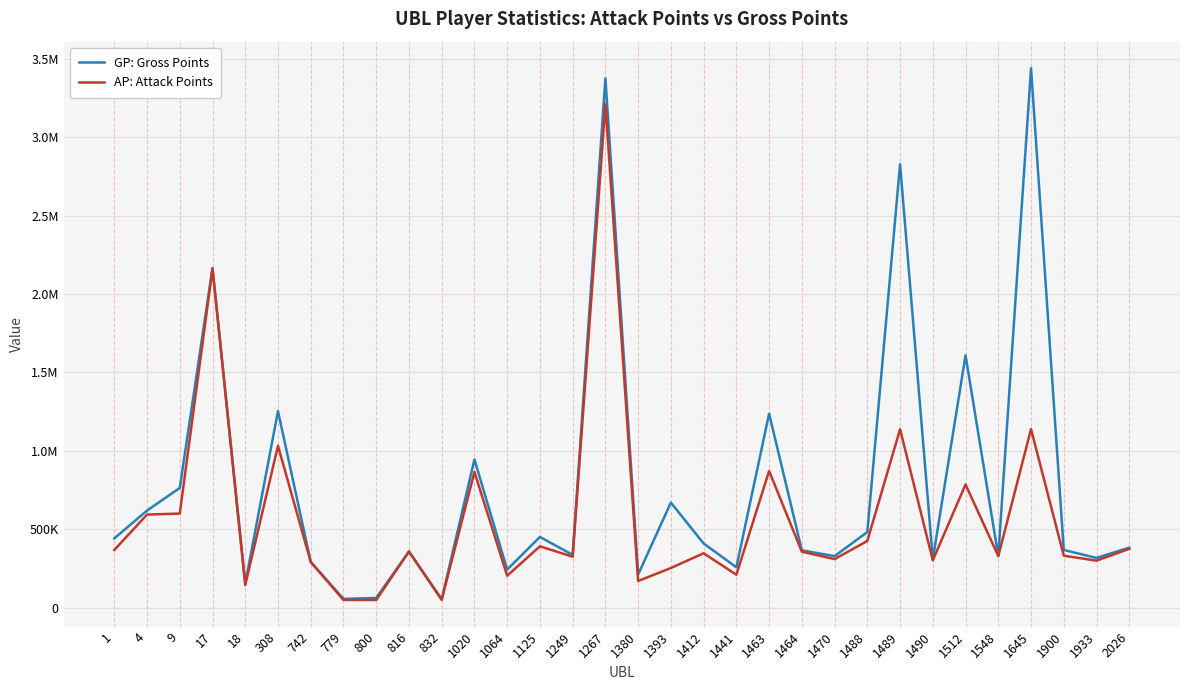

Reading left to right, what are all the values shown in this chart?

GP: Gross Points: 441787	619208	763533	2165175	154162	1253185	291451	56092	62041	358083	54073	945057	242913	451046	336631	3374954	211242	670104	409290	257624	1236905	365943	328547	482438	2827106	308372	1609030	328958	3439044	368054	317247	383068
AP: Attack Points: 367880	593643	600043	2161135	144641	1032100	291451	49246	49030	358083	49778	865580	203670	391327	324858	3211340	170147	253079	347068	210107	871637	356863	309689	425570	1137735	302122	785434	328958	1138450	331556	299900	375028